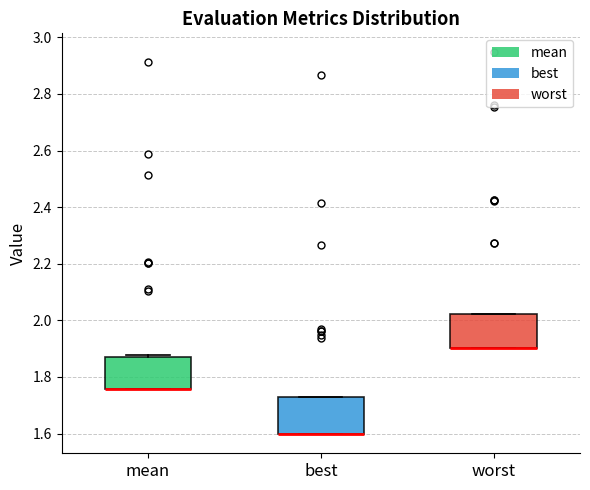

Reading left to right, read every box against the y-axis: the position of its median line, the range the box covers, and the ends of its whiskers. The values are not printed on the chart, so give them approximately, as read against the axis.

mean: median 1.76 (drawn on the box's lower edge), box 1.76 to 1.88, whiskers 1.76 to 1.88
best: median 1.60 (drawn on the box's lower edge), box 1.60 to 1.72, whiskers 1.60 to 1.72
worst: median 1.90 (drawn on the box's lower edge), box 1.90 to 2.02, whiskers 1.90 to 2.02